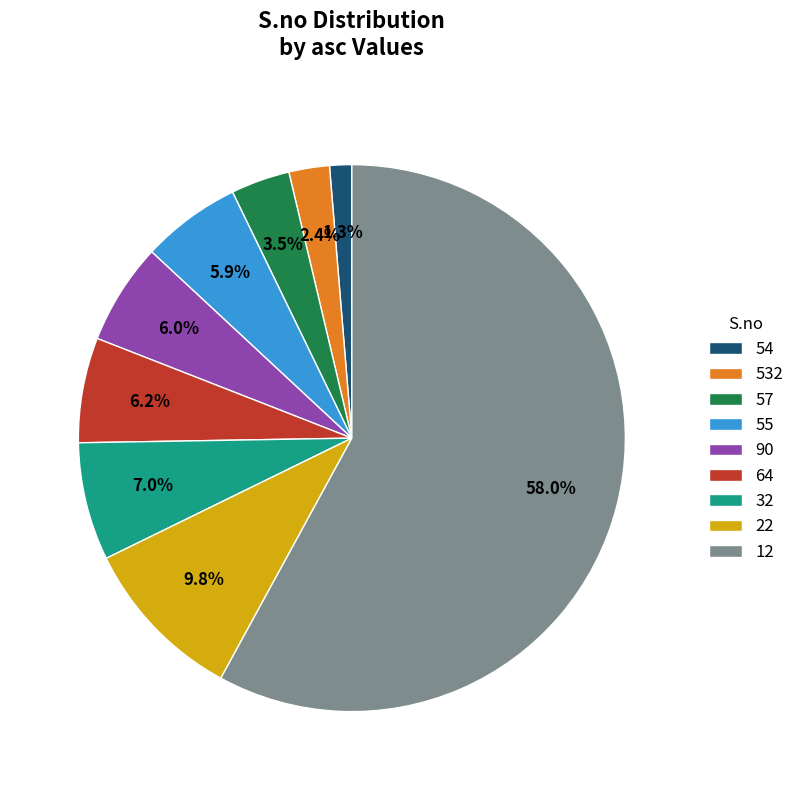

How many segments does this pie chart have?

9